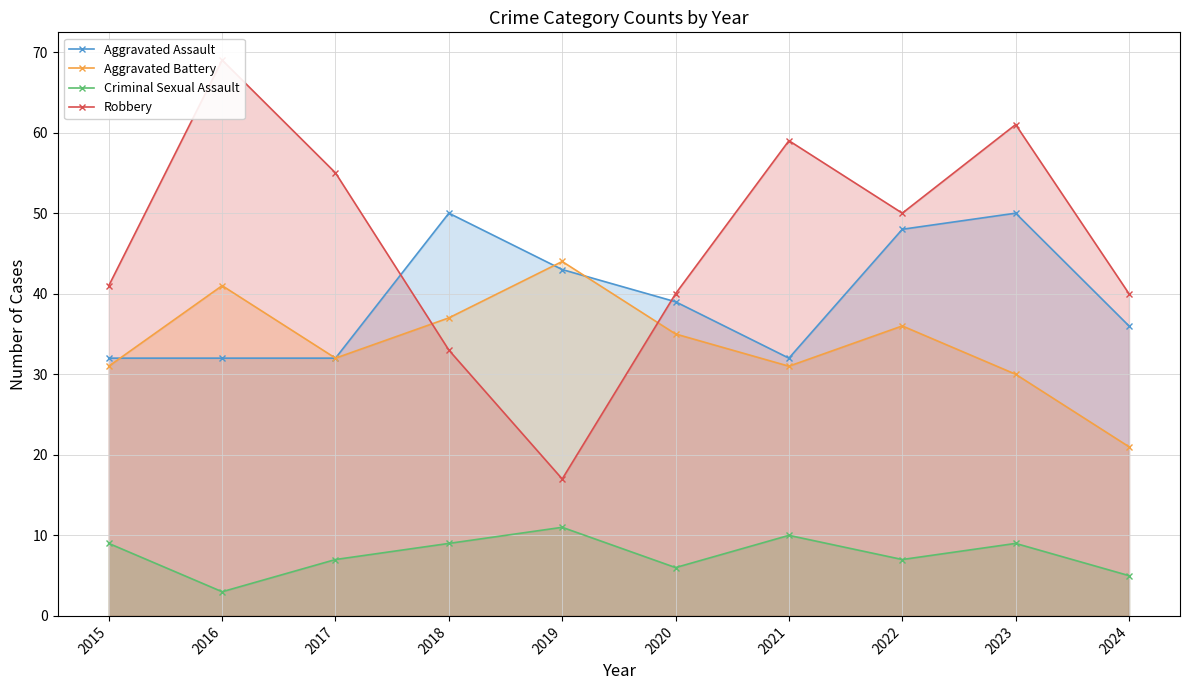

True or false: Aggravated Assault and Criminal Sexual Assault intersect in this chart.

False